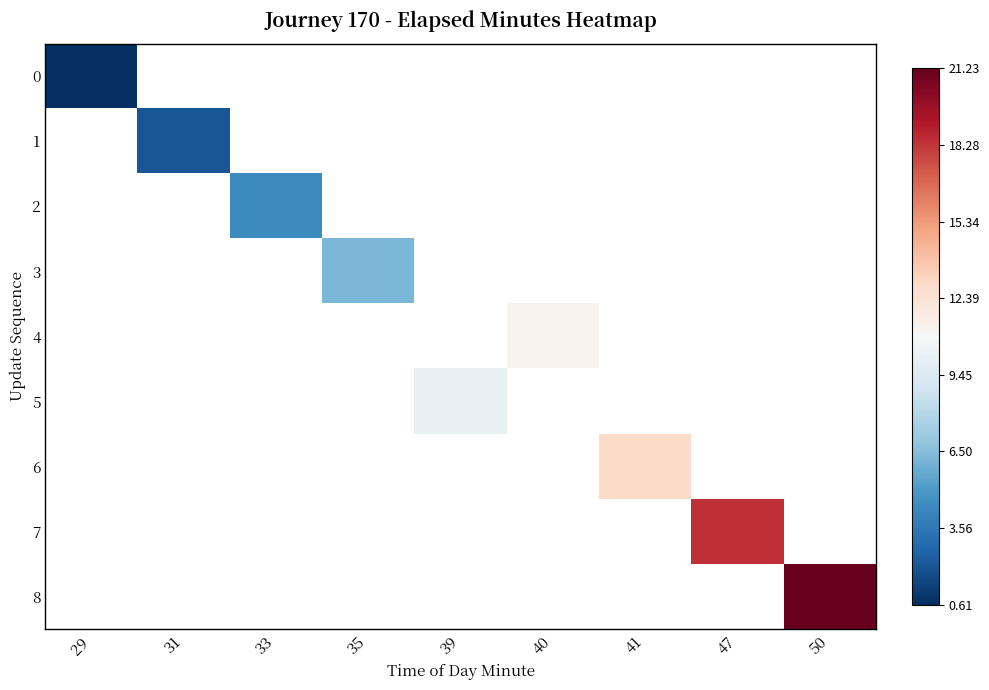

How many values in 6 are above zero?

1